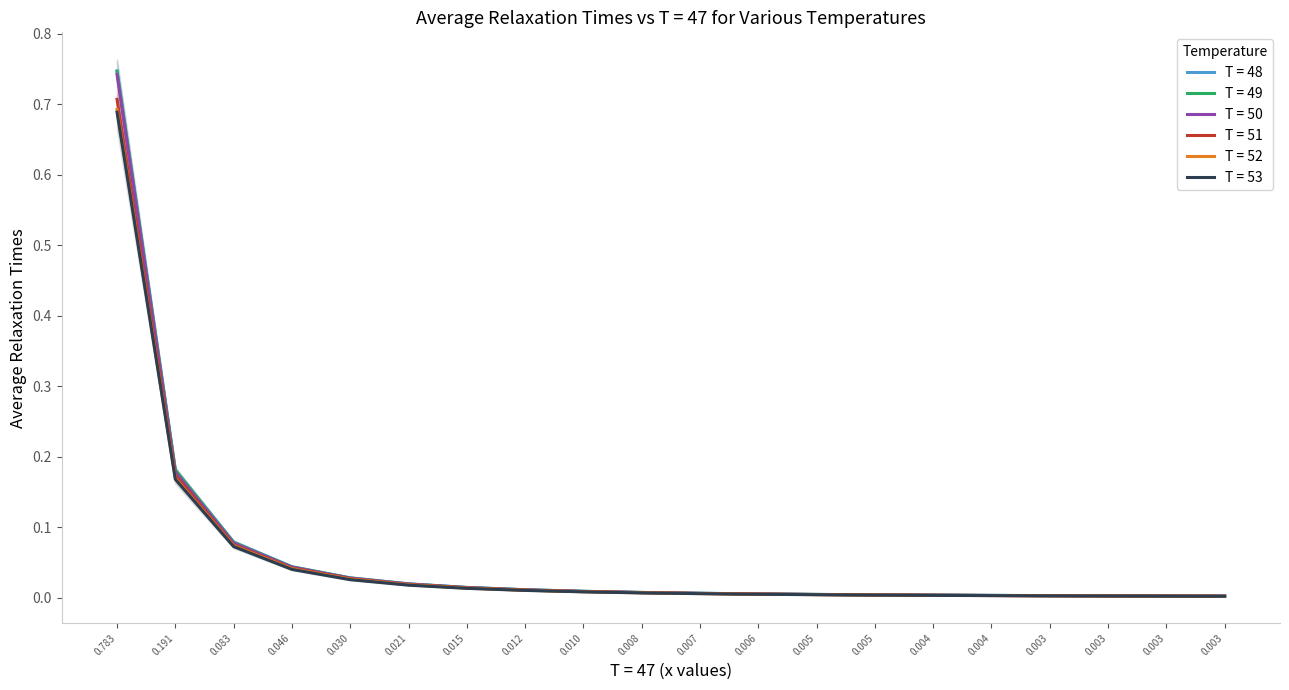

Reading left to right, what are all the values shown in this chart?

T = 48: 0.7	0.2	0.1	0.0	0.0	0.0	0.0	0.0	0.0	0.0	0.0	0.0	0.0	0.0	0.0	0.0	0.0	0.0	0.0	0.0
T = 49: 0.7	0.2	0.1	0.0	0.0	0.0	0.0	0.0	0.0	0.0	0.0	0.0	0.0	0.0	0.0	0.0	0.0	0.0	0.0	0.0
T = 50: 0.7	0.2	0.1	0.0	0.0	0.0	0.0	0.0	0.0	0.0	0.0	0.0	0.0	0.0	0.0	0.0	0.0	0.0	0.0	0.0
T = 51: 0.7	0.2	0.1	0.0	0.0	0.0	0.0	0.0	0.0	0.0	0.0	0.0	0.0	0.0	0.0	0.0	0.0	0.0	0.0	0.0
T = 52: 0.7	0.2	0.1	0.0	0.0	0.0	0.0	0.0	0.0	0.0	0.0	0.0	0.0	0.0	0.0	0.0	0.0	0.0	0.0	0.0
T = 53: 0.7	0.2	0.1	0.0	0.0	0.0	0.0	0.0	0.0	0.0	0.0	0.0	0.0	0.0	0.0	0.0	0.0	0.0	0.0	0.0